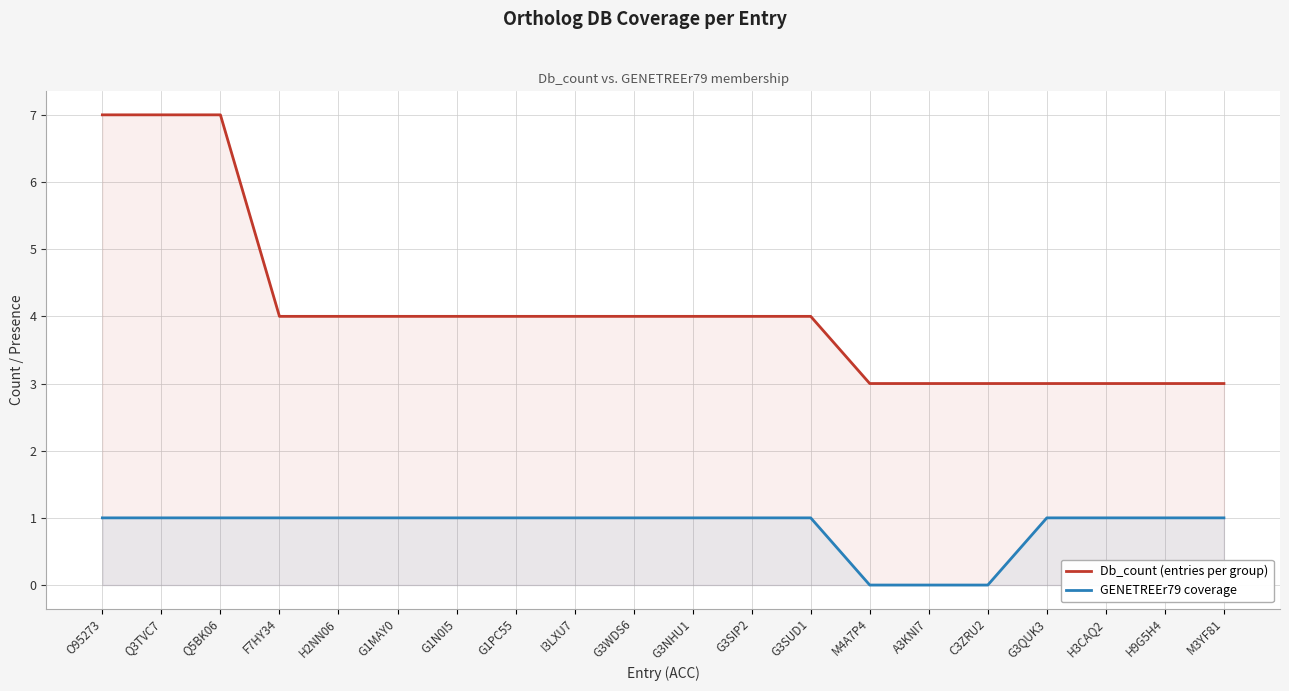

Is it true that Db_count (entries per group) equals 7 at O95273?

True